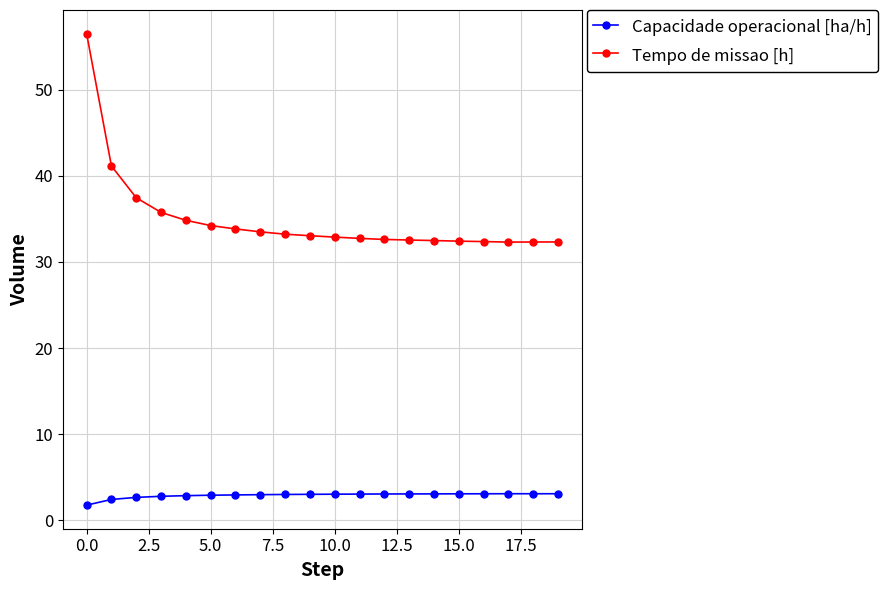

Does the chart display data point markers on the line(s)?

Yes